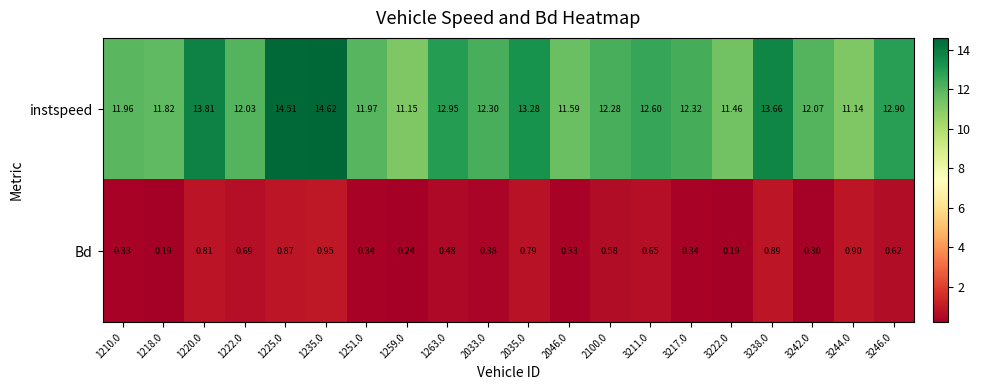

Is the value of instspeed at 3217.0 greater than the value of Bd at 3238.0?

Yes